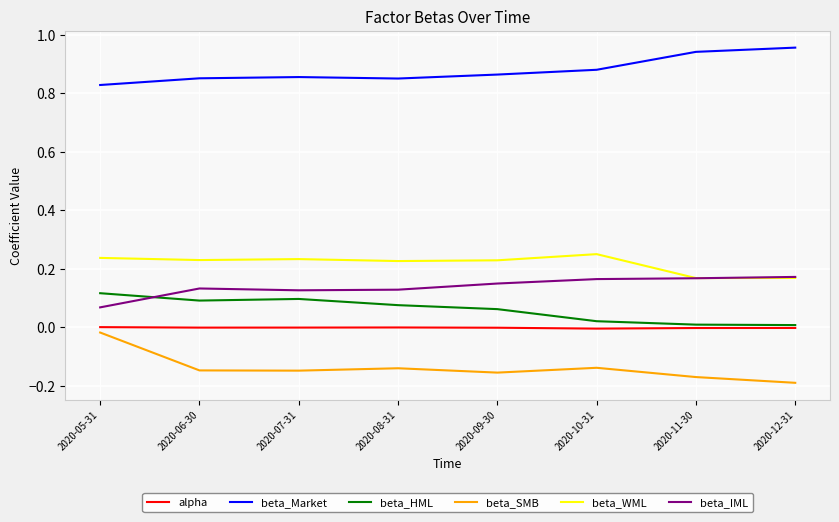

Rank the series by their maximum value, from highest to lowest.

beta_Market, beta_WML, beta_IML, beta_HML, alpha, beta_SMB